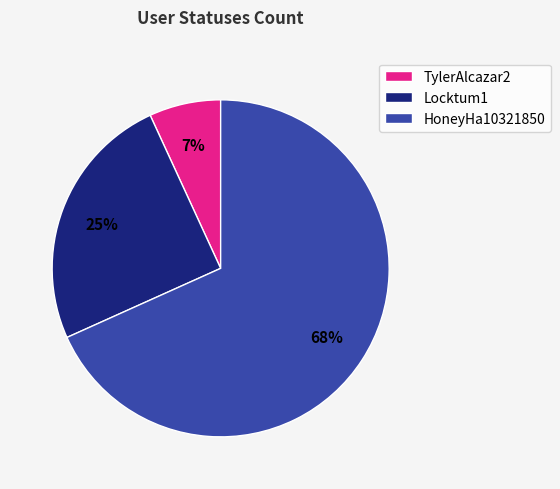

How many slices are in this pie chart?

3